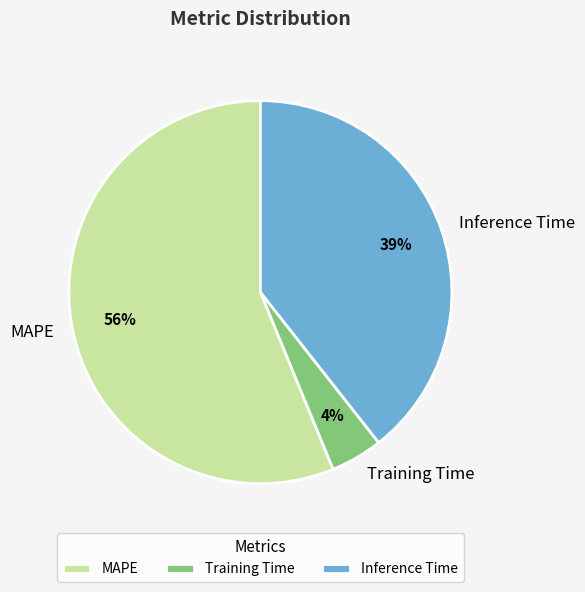

To the nearest percent, what percentage of the pie is Training Time?

4%